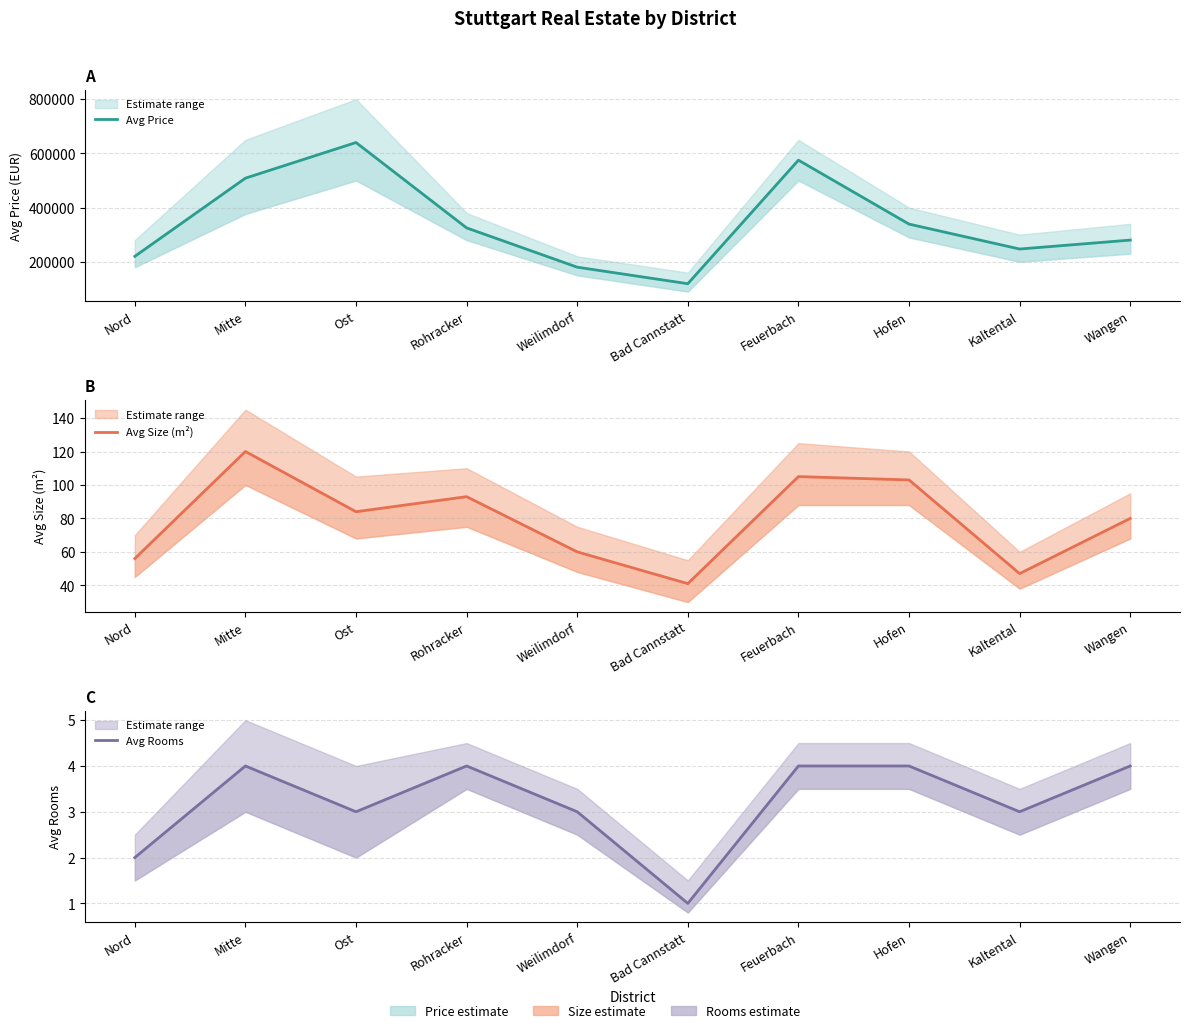

Is it true that Avg Size (m²) equals 38 at Nord?

False